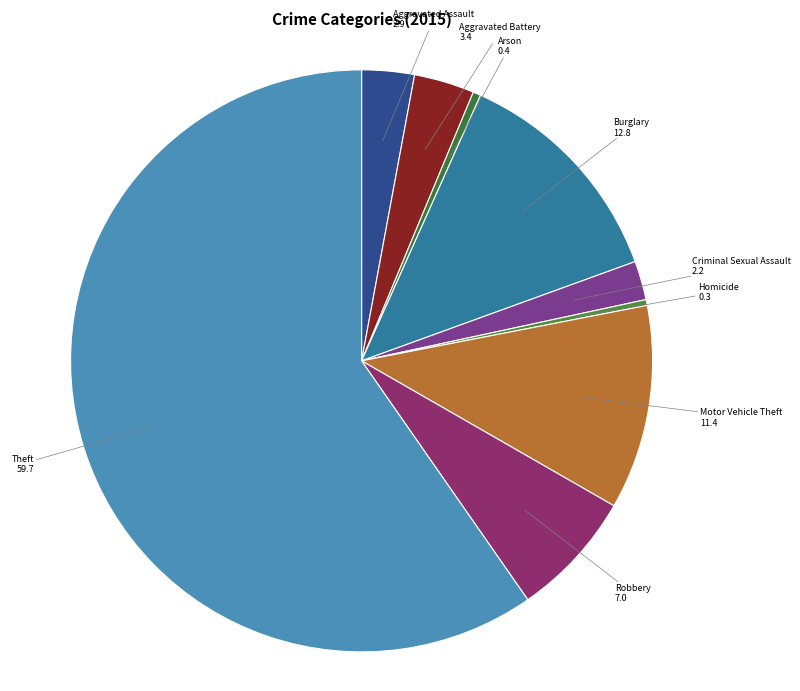

How many slices are in this pie chart?

9